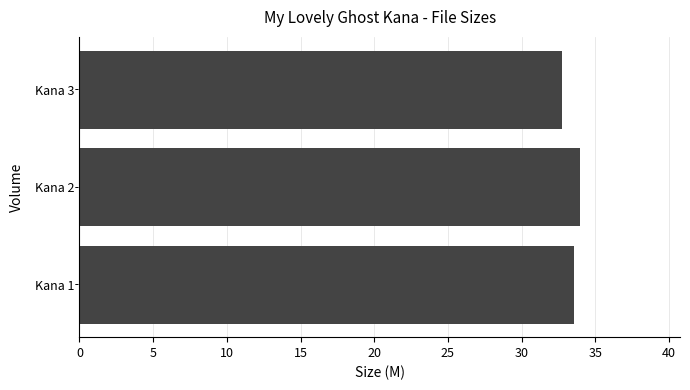

What is the maximum value shown in the chart?

34.0